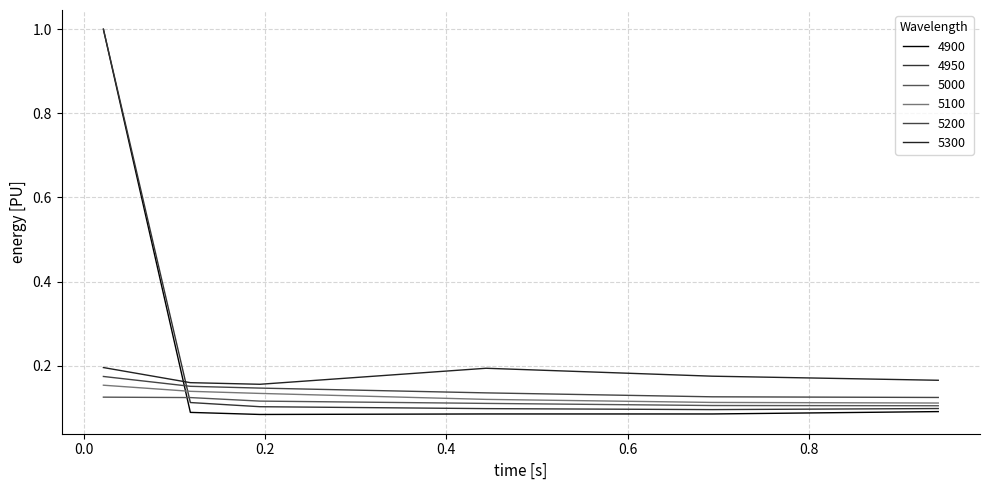

True or false: 5300 and 5000 intersect in this chart.

False